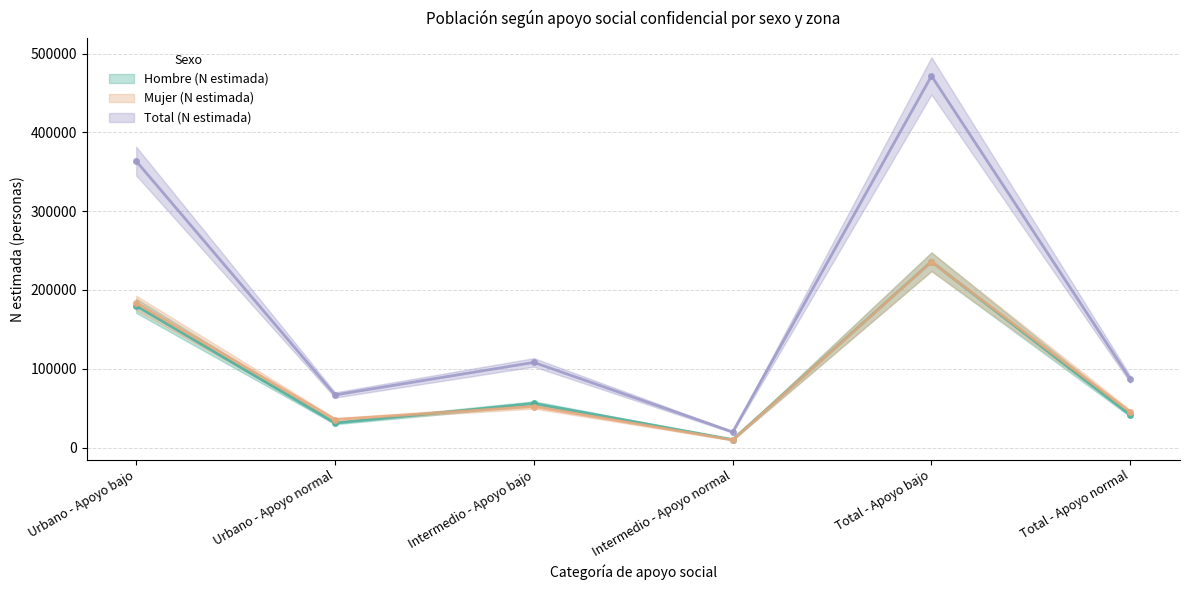

Which category has the highest value across all series?

Total - Apoyo bajo